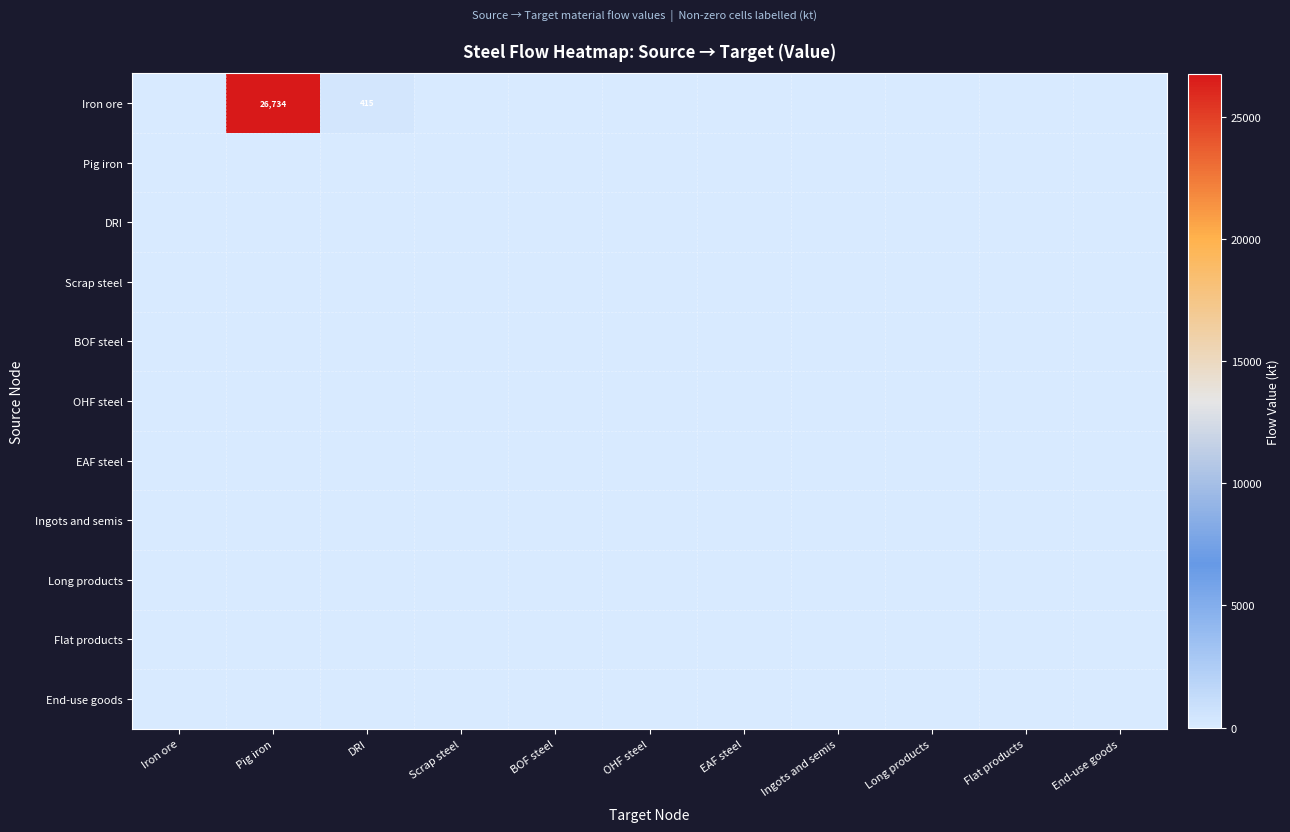

At how many categories does at least one series exceed 5133?

1